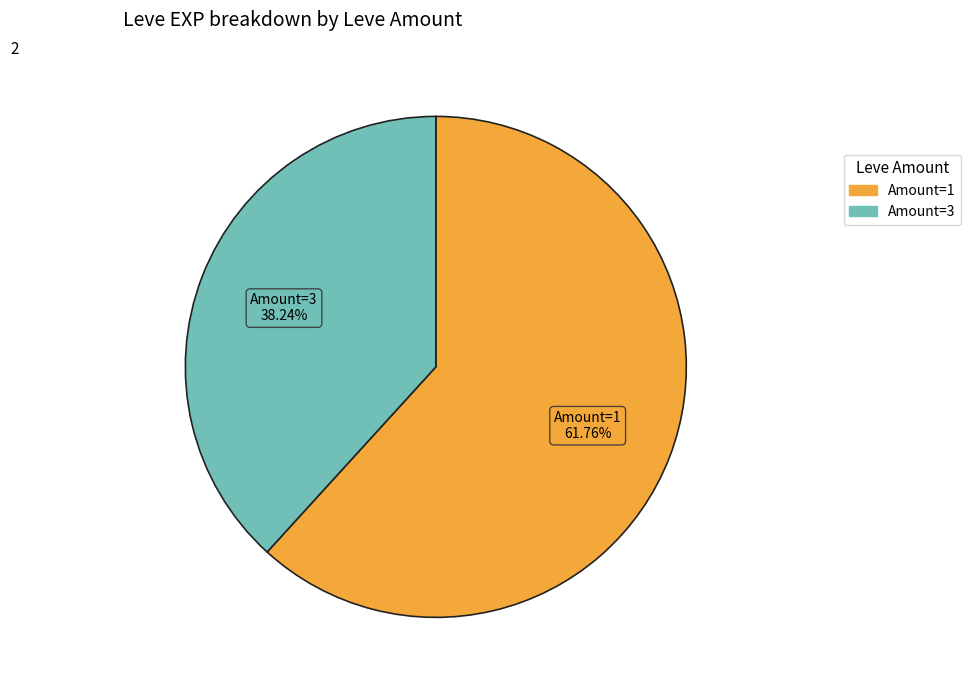

How many slices are in this pie chart?

2